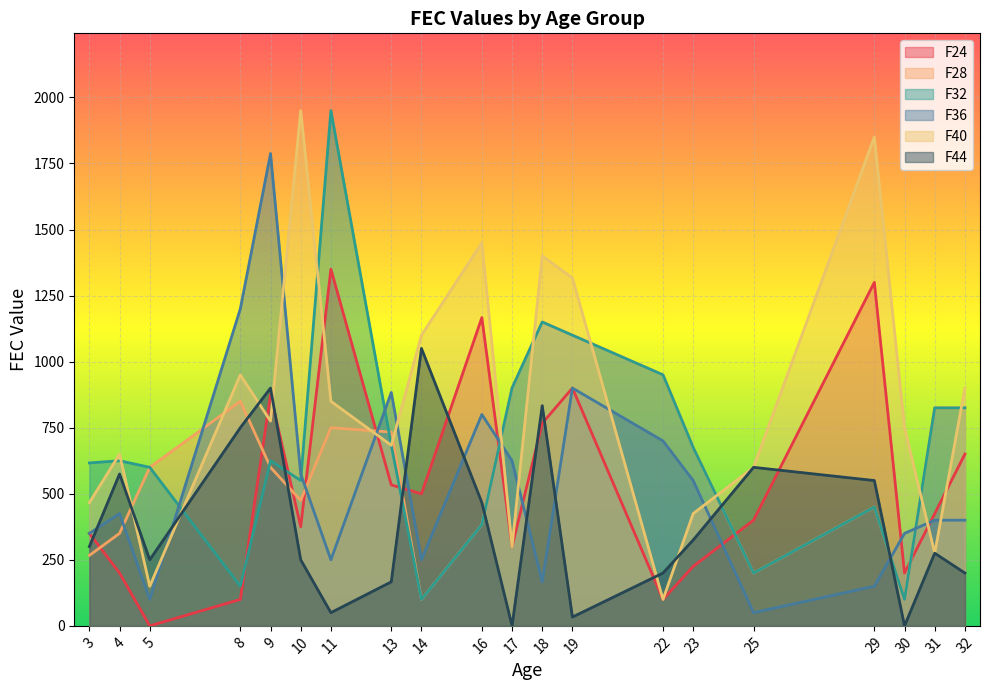

Which series has the largest total across all categories?

F40